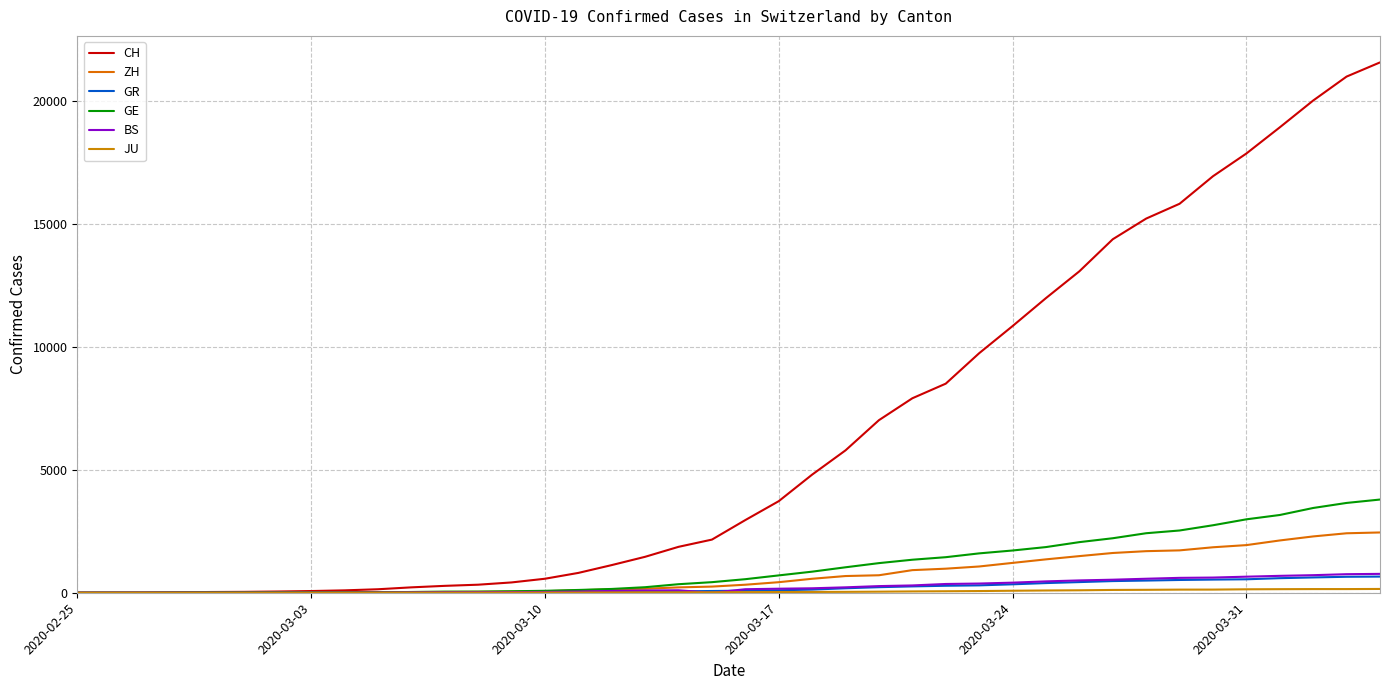

Does the chart have visible grid lines?

Yes